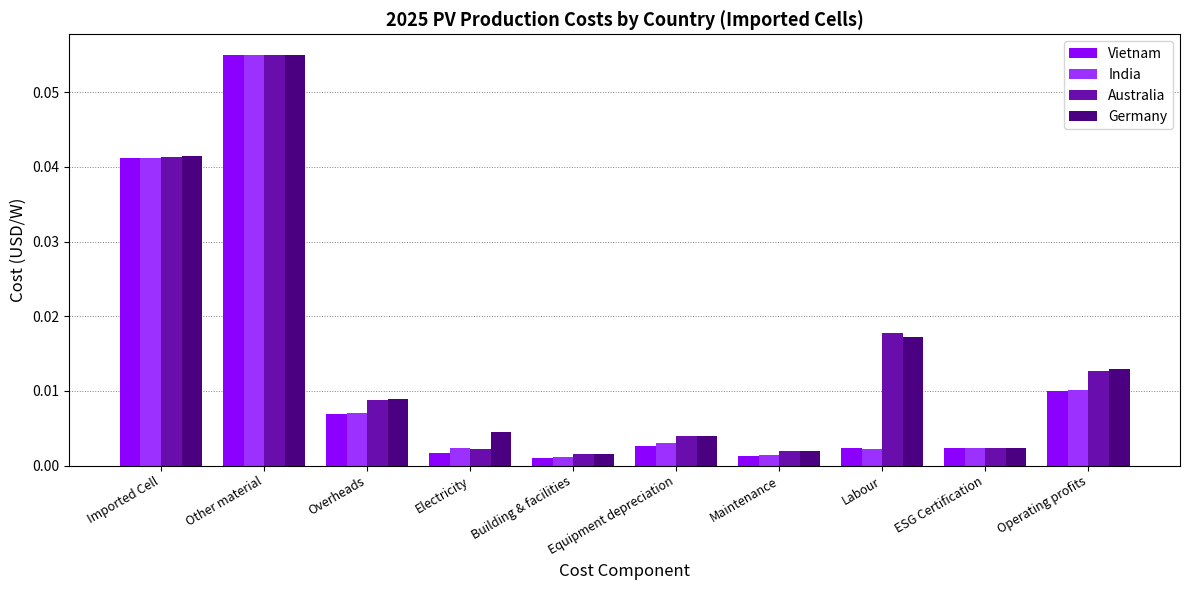

Between Overheads and Electricity, which series saw the biggest shift?

Australia